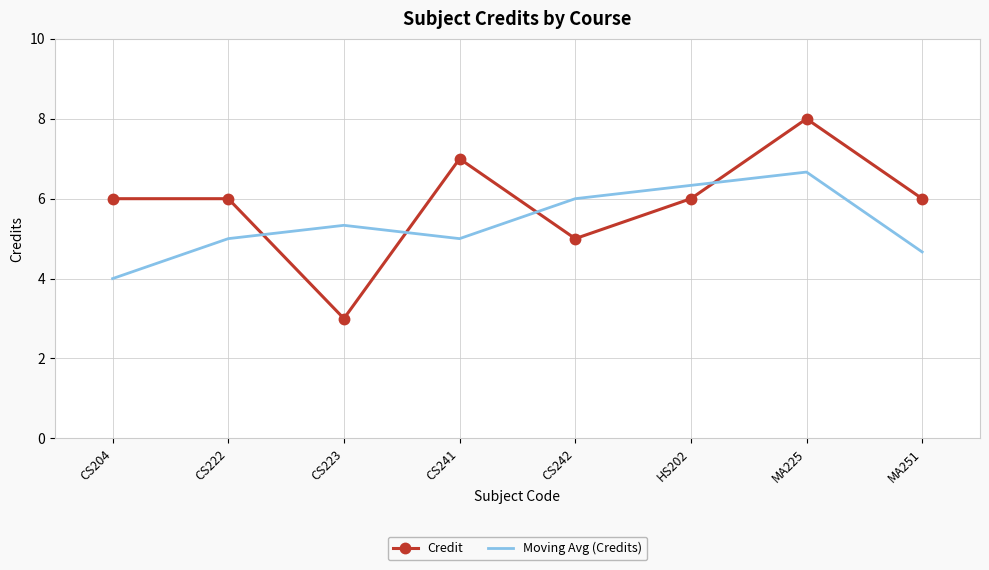

Reading right to left, transcribe all the data shown in this chart.

Credit: 6.0	8.0	6.0	5.0	7.0	3.0	6.0	6.0
Moving Avg (Credits): 4.7	6.7	6.3	6.0	5.0	5.3	5.0	4.0